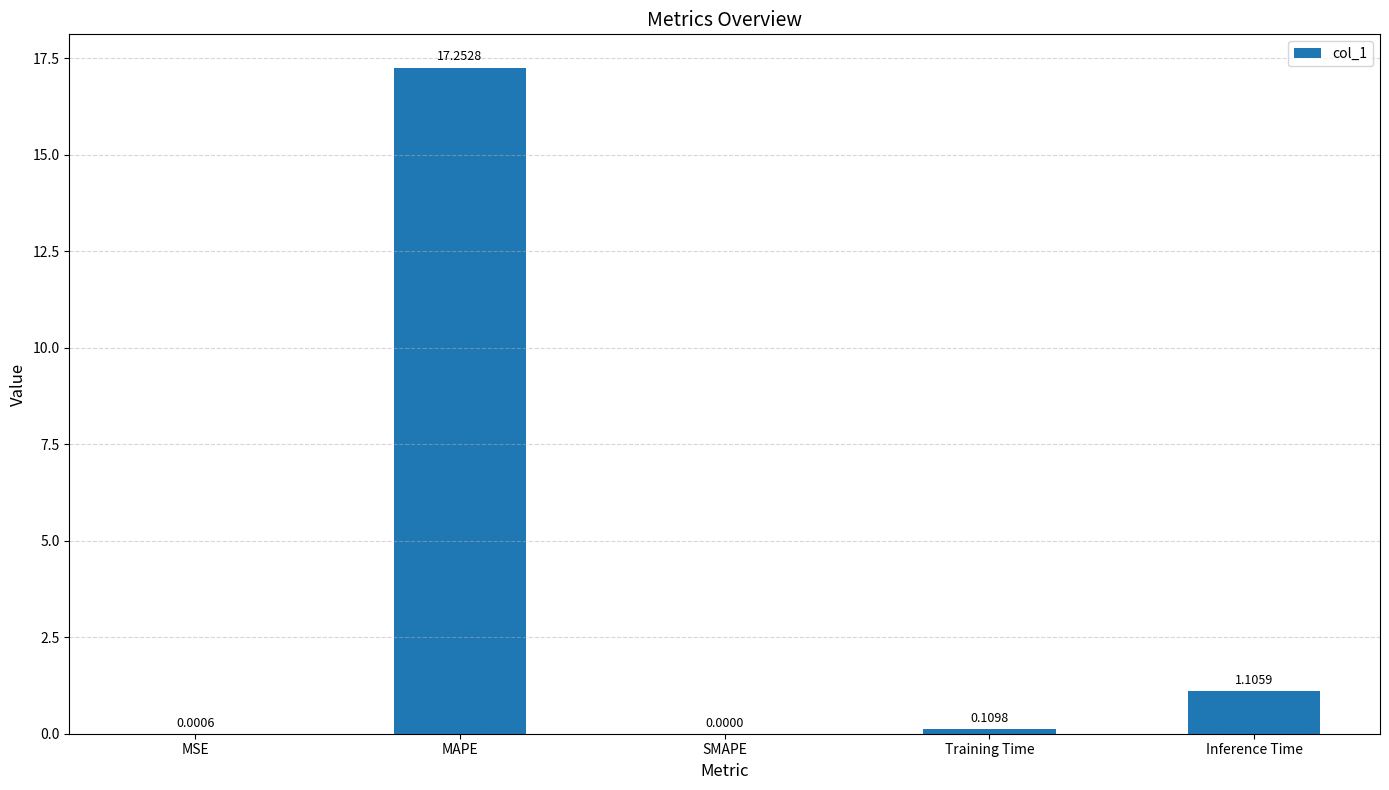

What is the change in value from SMAPE to Training Time?

+0.1